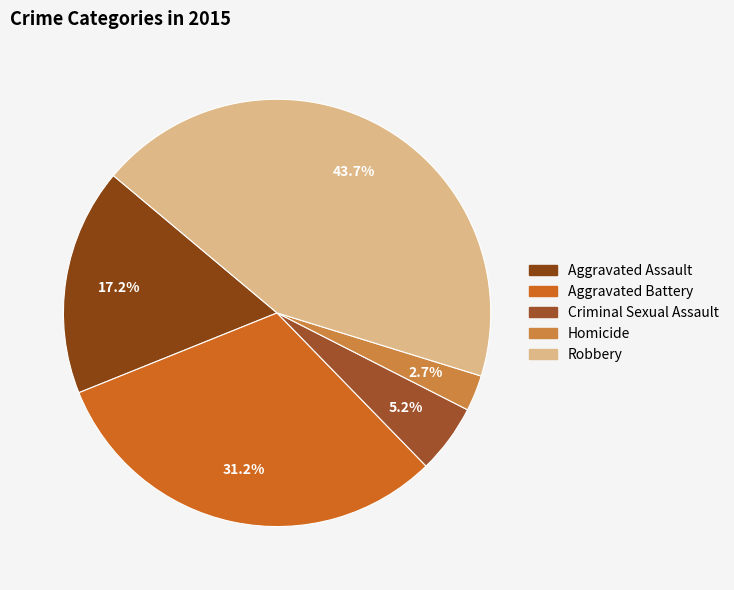

To the nearest percent, what portion does Aggravated Battery represent?

31%